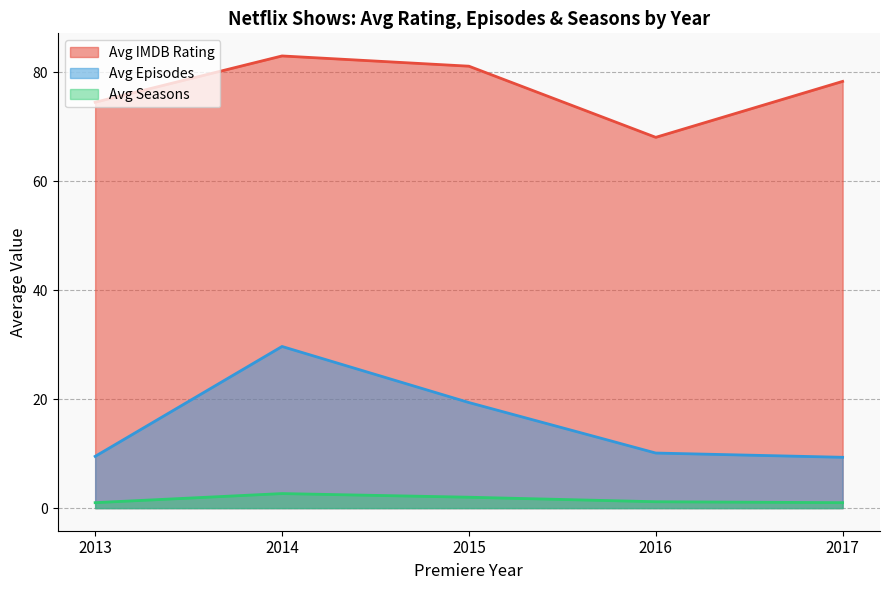

What is the sum of all Avg Episodes values?

78.0